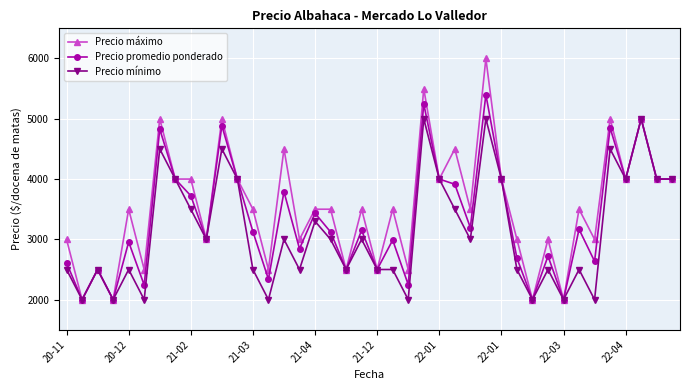

What is the highest value of the Precio promedio ponderado series?

5400